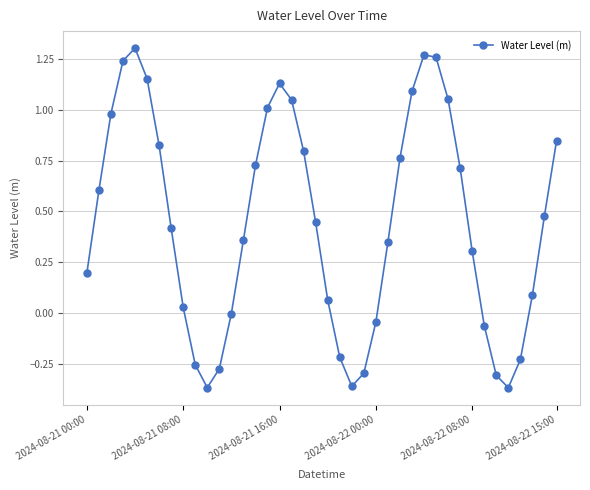

How many points are lower than both their immediate neighbors (excluding endpoints)?

3